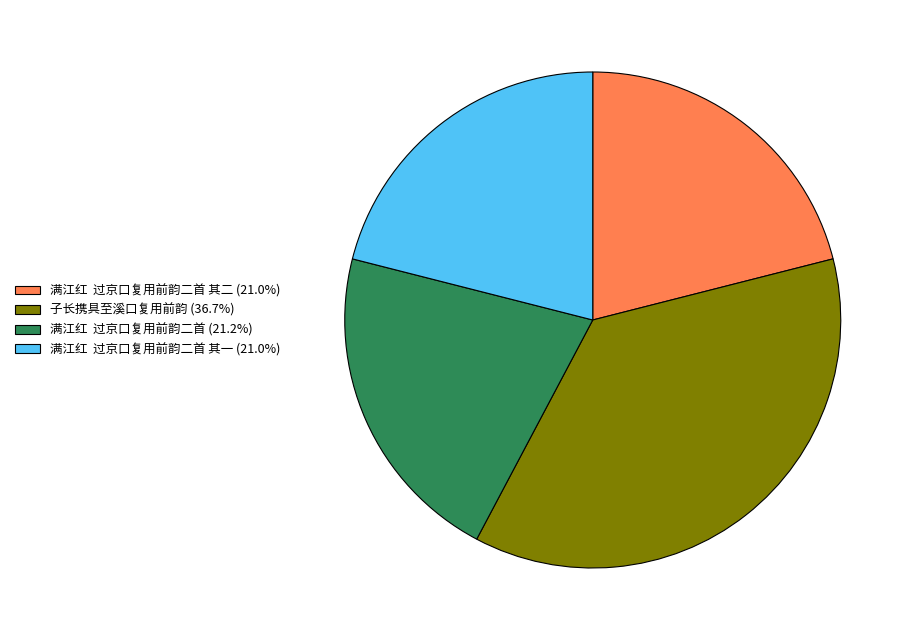

What is the ratio of the value at 子长携具至溪口复用前韵 (36.7%) to the value at 满江红 过京口复用前韵二首 其二 (21.0%)?

1.7